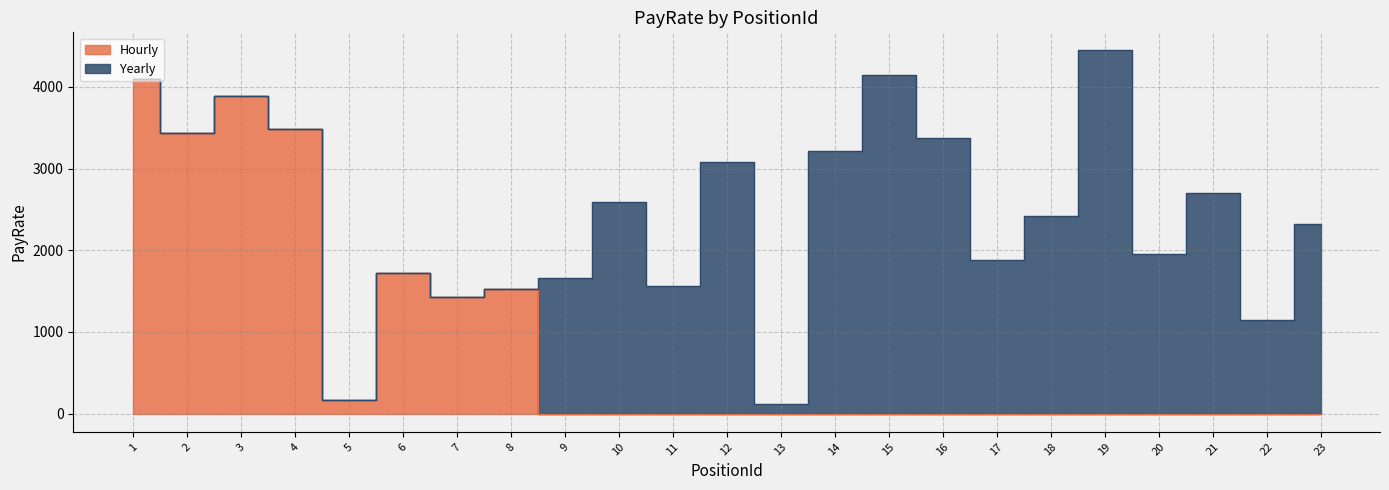

Is it true that the value at 4 is 3483?

True